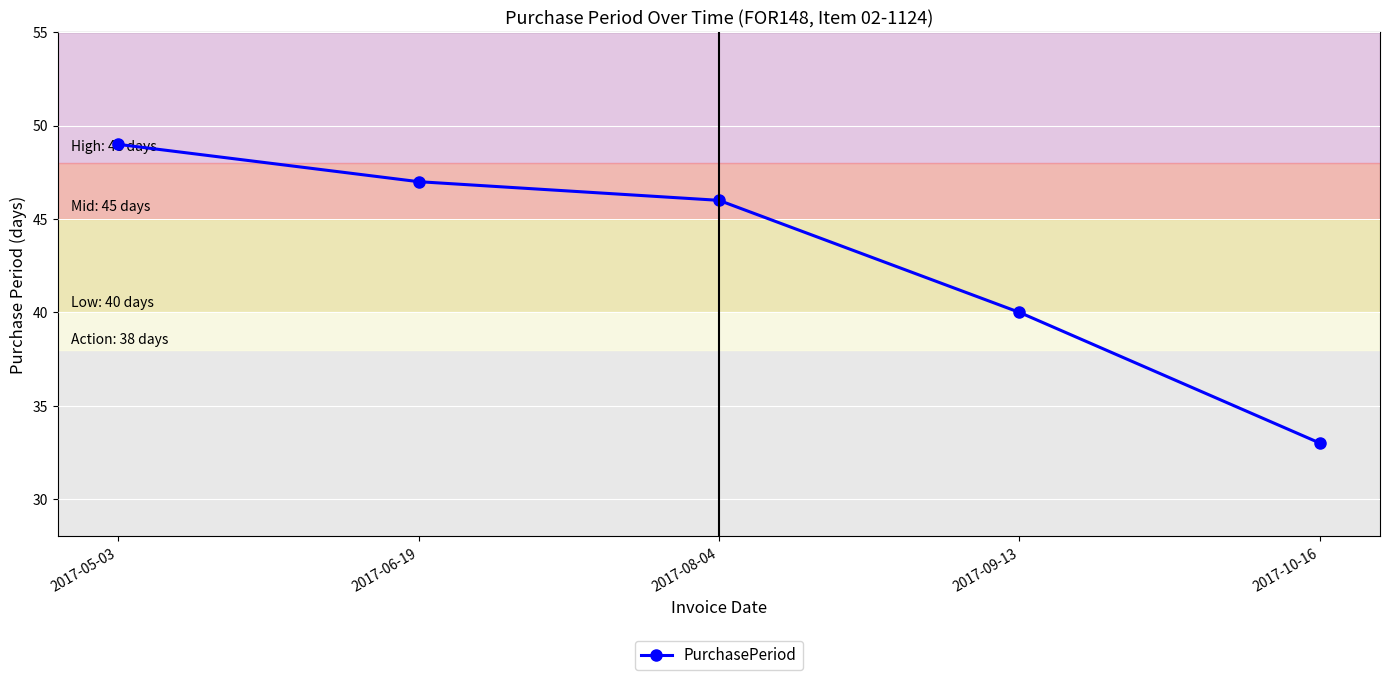

At which category does the chart reach its minimum across all series?

2017-10-16